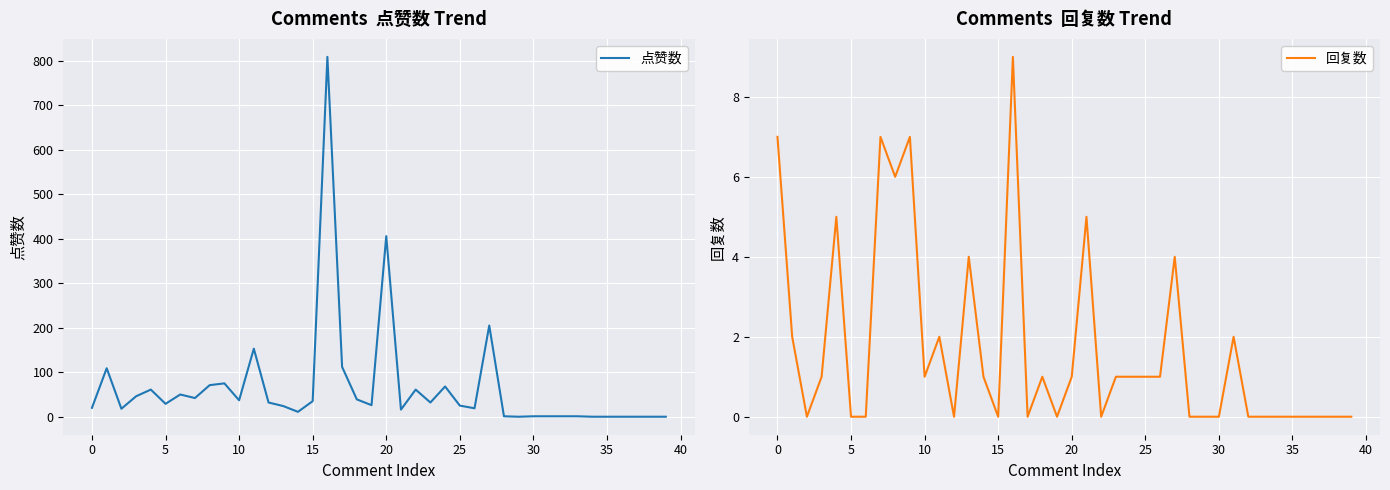

What is the maximum value for 点赞数?

809